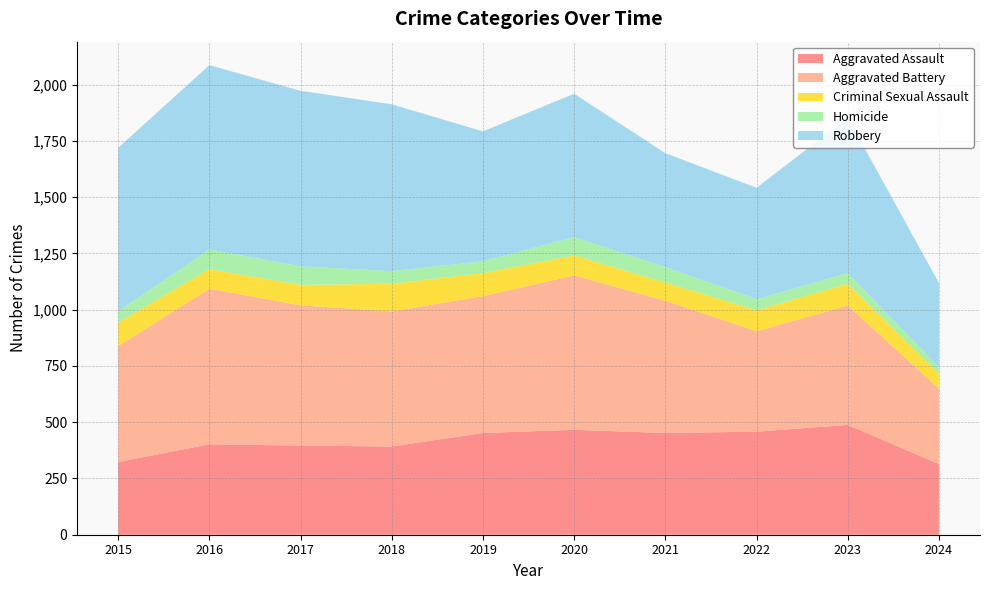

Reading left to right, what are all the values shown in this chart?

Aggravated Assault: 2015=323	2016=402	2017=396	2018=392	2019=452	2020=466	2021=452	2022=458	2023=488	2024=314
Aggravated Battery: 2015=515	2016=691	2017=623	2018=600	2019=608	2020=686	2021=587	2022=446	2023=530	2024=335
Criminal Sexual Assault: 2015=105	2016=87	2017=91	2018=123	2019=102	2020=89	2021=81	2022=93	2023=97	2024=64
Homicide: 2015=50	2016=87	2017=82	2018=56	2019=53	2020=81	2021=69	2022=49	2023=48	2024=31
Robbery: 2015=726	2016=819	2017=780	2018=741	2019=577	2020=637	2021=506	2022=495	2023=690	2024=374